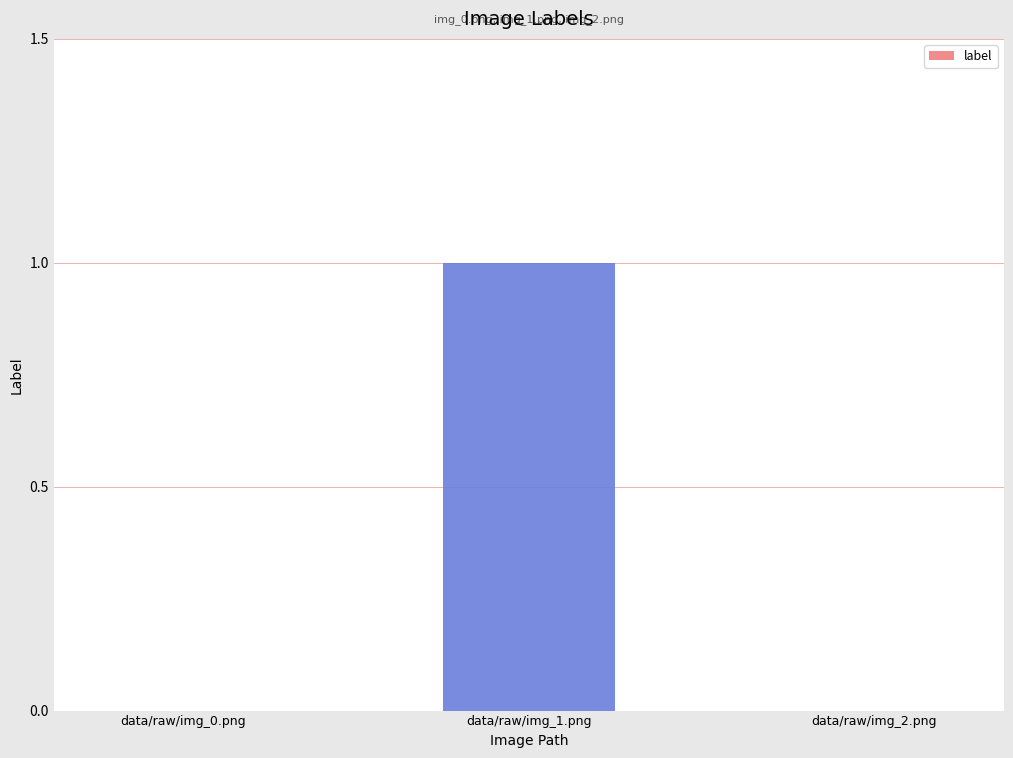

What is the greatest value displayed?

1